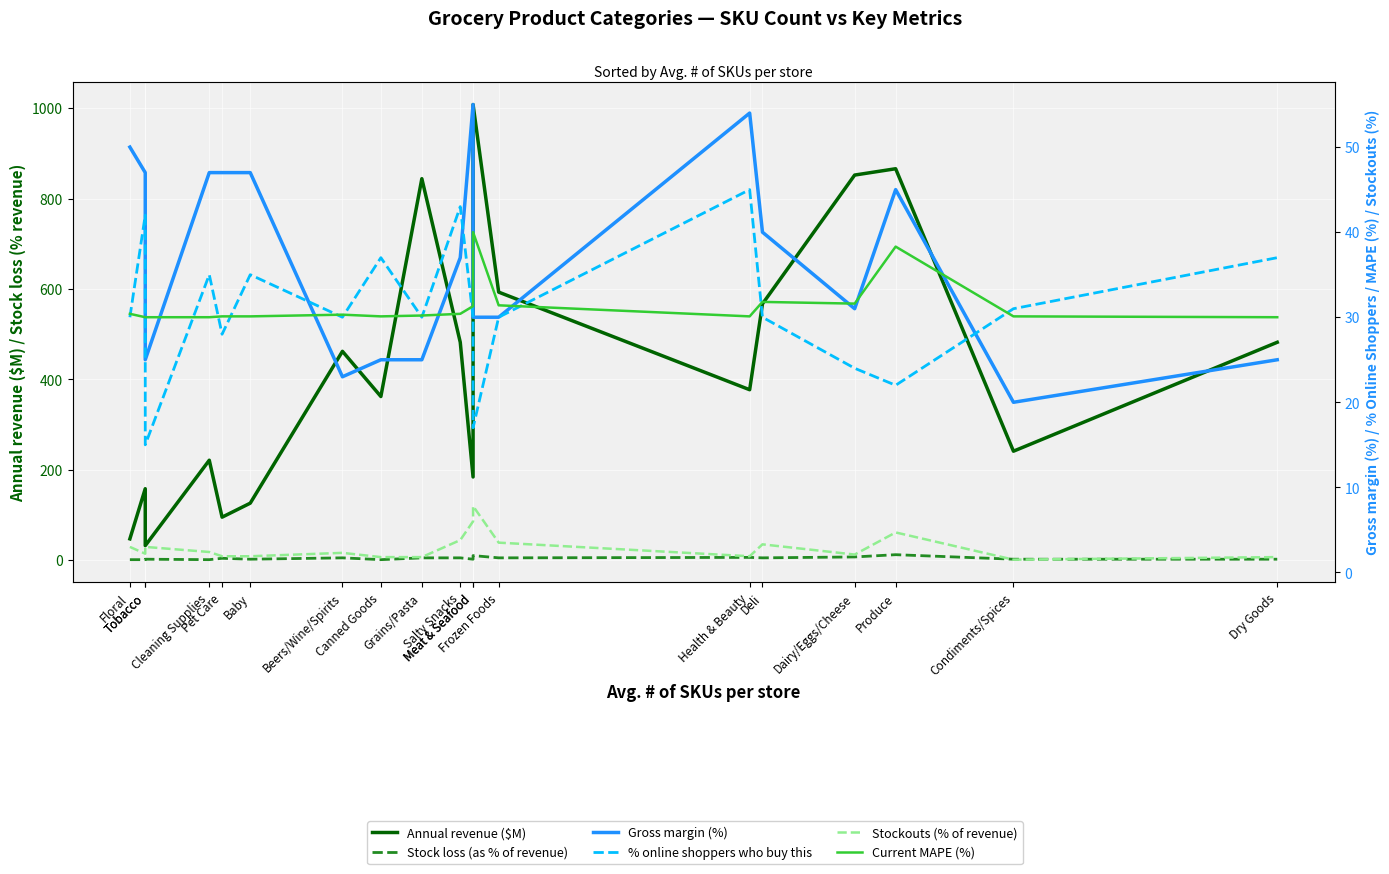

How many values in the % online shoppers who buy this series are below 30?

5